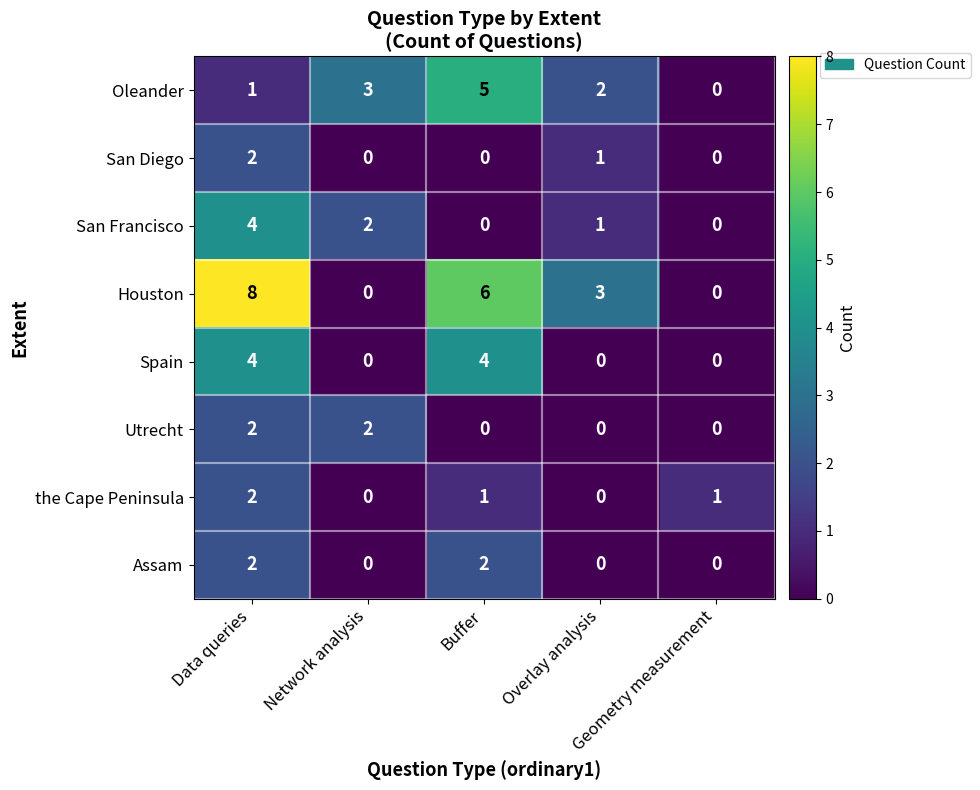

What is the total value across all series at Network analysis?

7